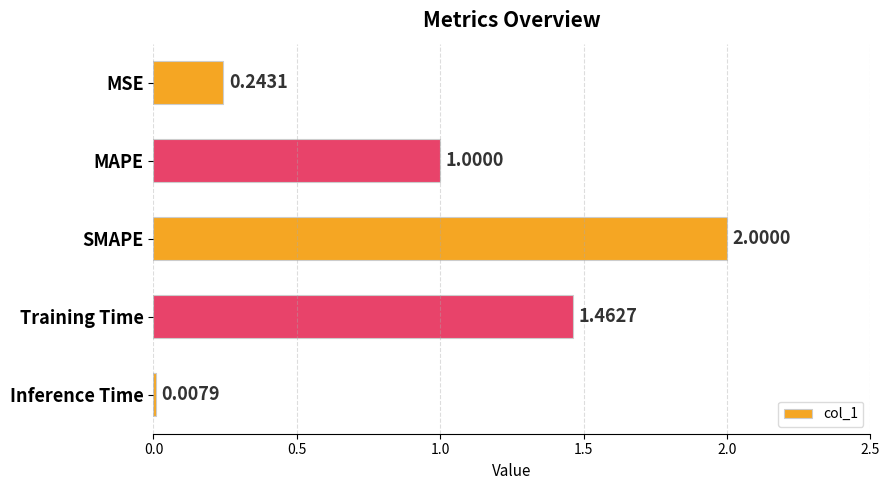

Are the bars grouped side by side (vs. stacked)?

No